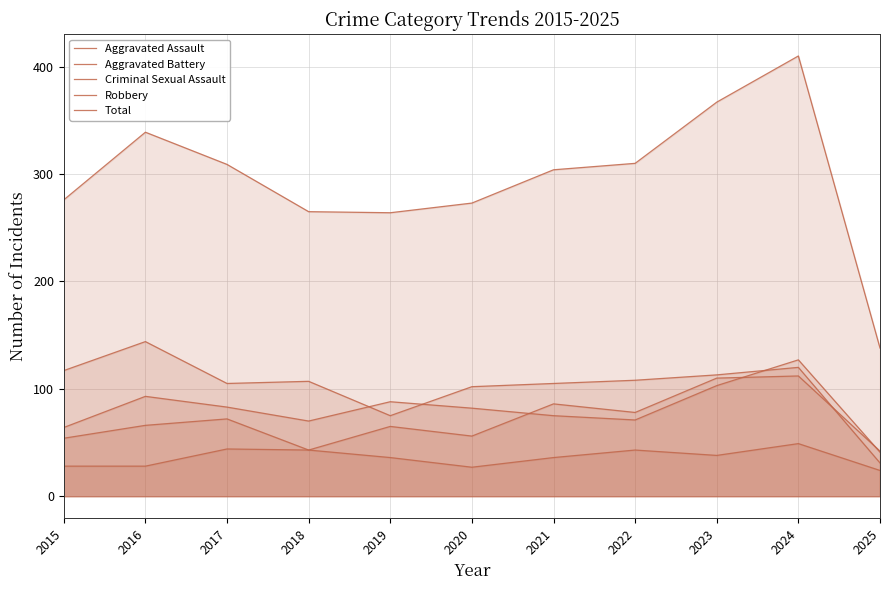

Reading left to right, extract all data points from this chart.

Aggravated Assault: 2015=54	2016=66	2017=72	2018=43	2019=65	2020=56	2021=86	2022=78	2023=110	2024=112	2025=42
Aggravated Battery: 2015=64	2016=93	2017=83	2018=70	2019=88	2020=82	2021=75	2022=71	2023=103	2024=127	2025=41
Criminal Sexual Assault: 2015=28	2016=28	2017=44	2018=43	2019=36	2020=27	2021=36	2022=43	2023=38	2024=49	2025=24
Robbery: 2015=117	2016=144	2017=105	2018=107	2019=75	2020=102	2021=105	2022=108	2023=113	2024=120	2025=31
Total: 2015=276	2016=339	2017=309	2018=265	2019=264	2020=273	2021=304	2022=310	2023=367	2024=410	2025=138